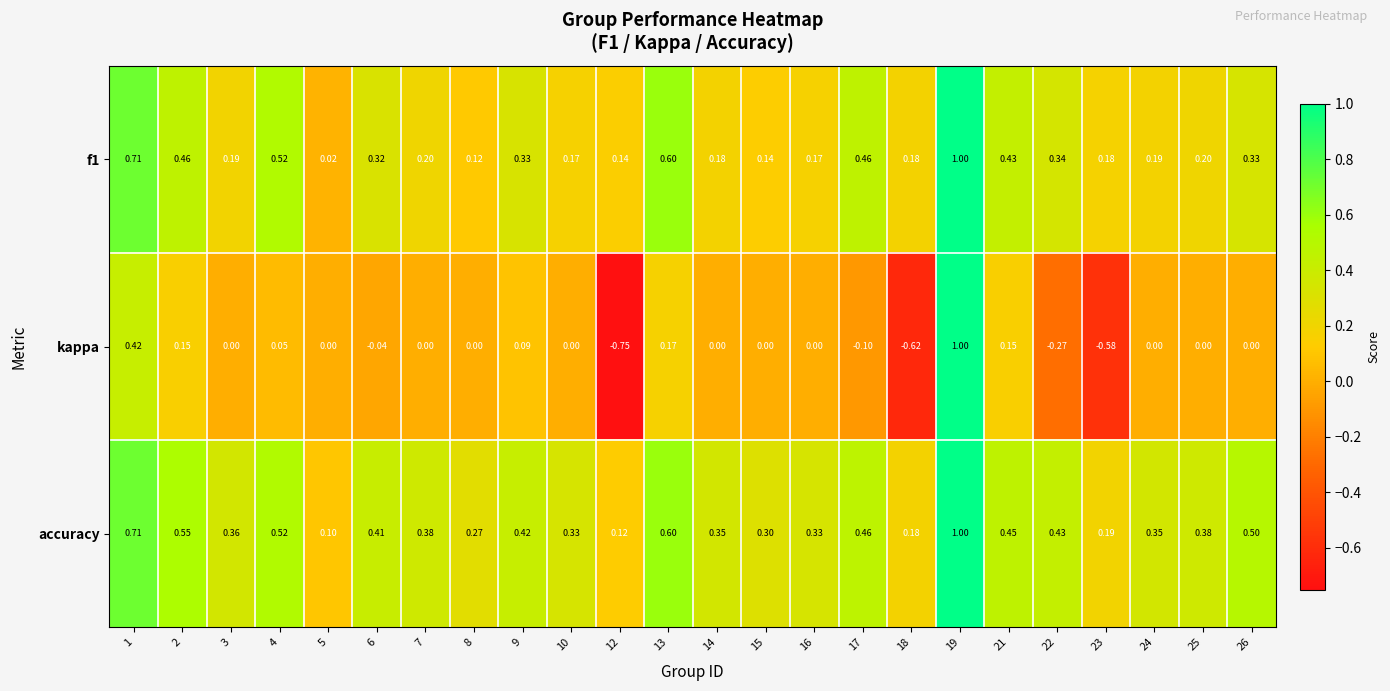

Which series has the largest range (max minus min)?

kappa